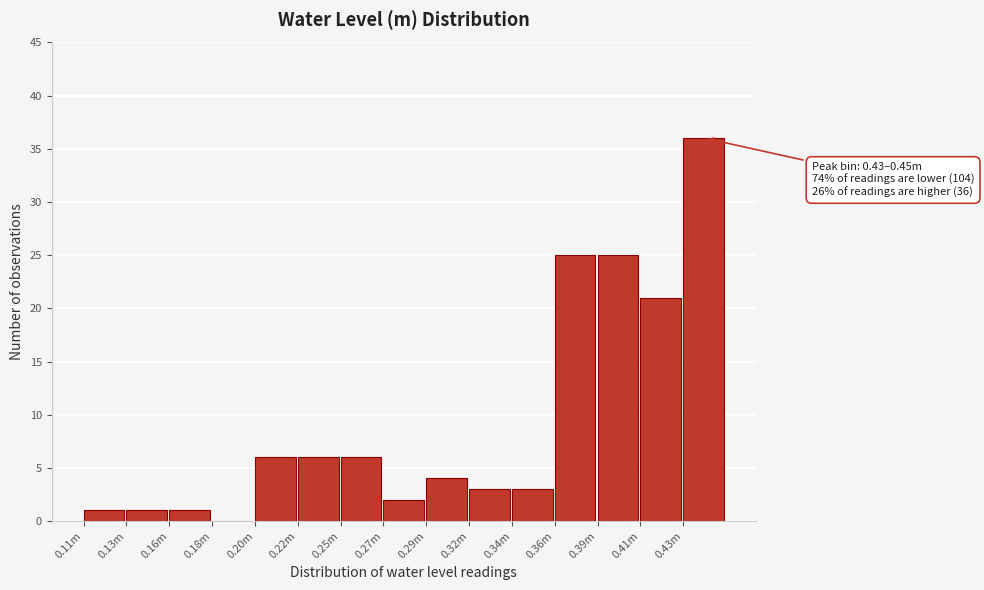

Reading left to right, list all the values displayed in this chart.

0.11m=1	0.13m=1	0.16m=1	0.18m=0	0.20m=6	0.22m=6	0.25m=6	0.27m=2	0.29m=4	0.32m=3	0.34m=3	0.36m=25	0.39m=25	0.41m=21	0.43m=36